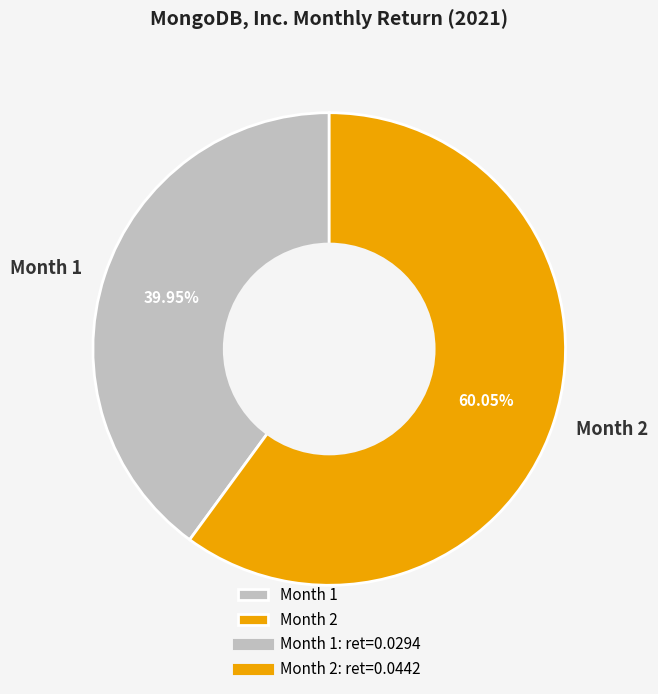

Which has a higher value, Month 1 or Month 2?

Month 2